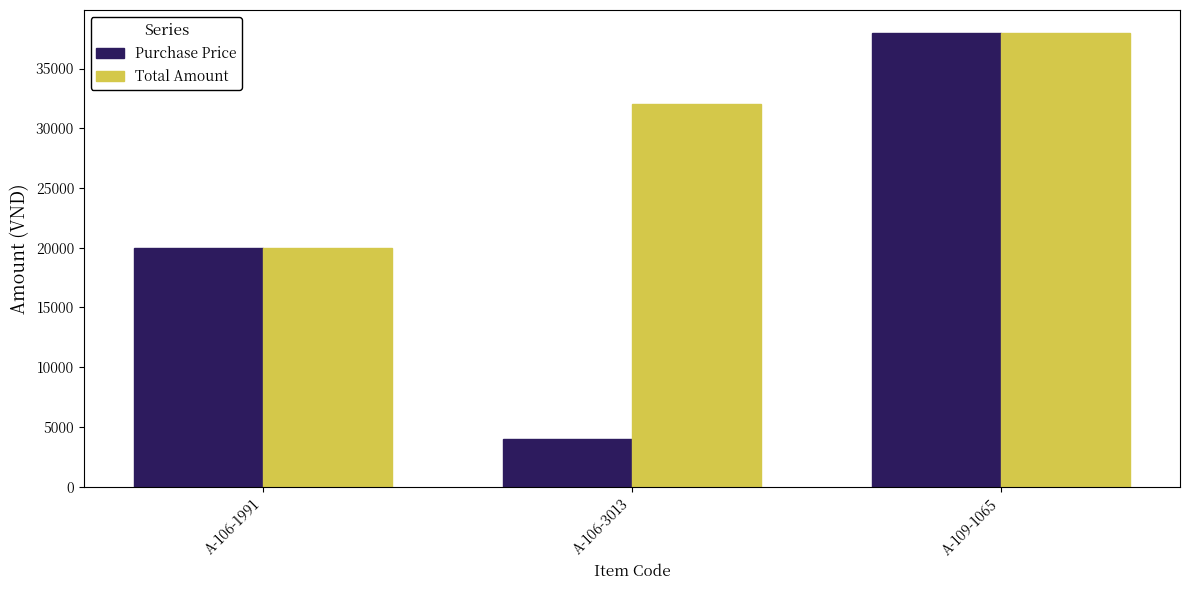

What are all the series names shown in the legend?

Purchase Price, Total Amount